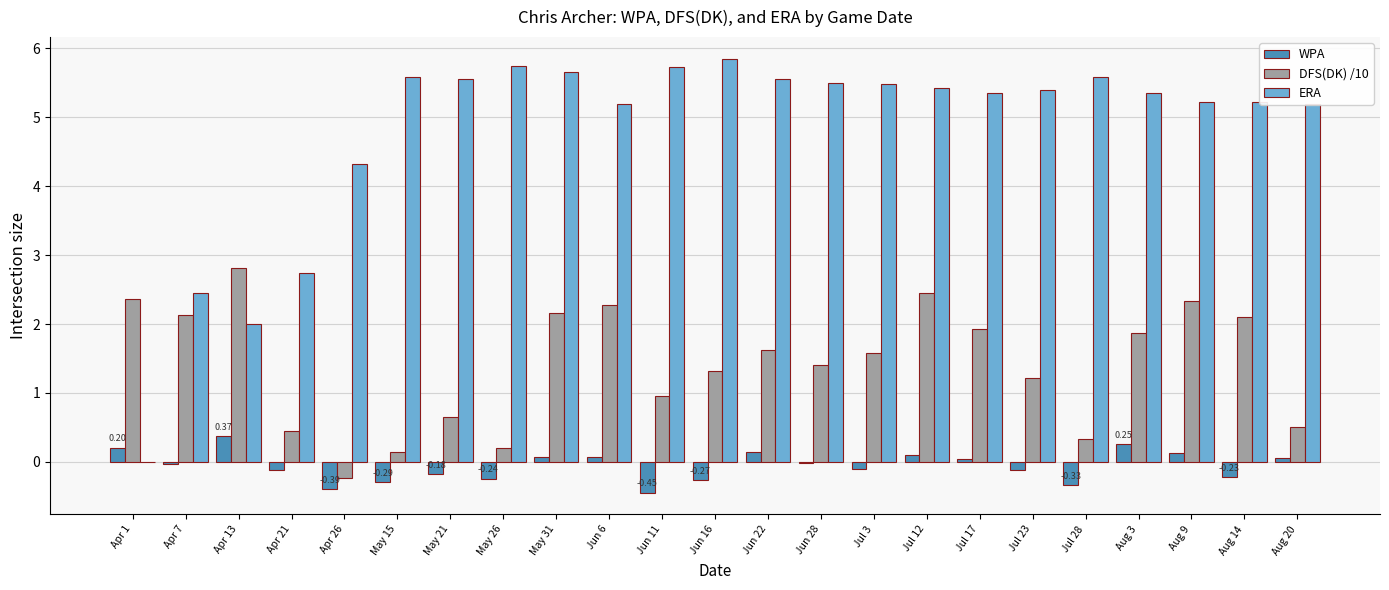

What is the total value across all series at May 21?

6.0